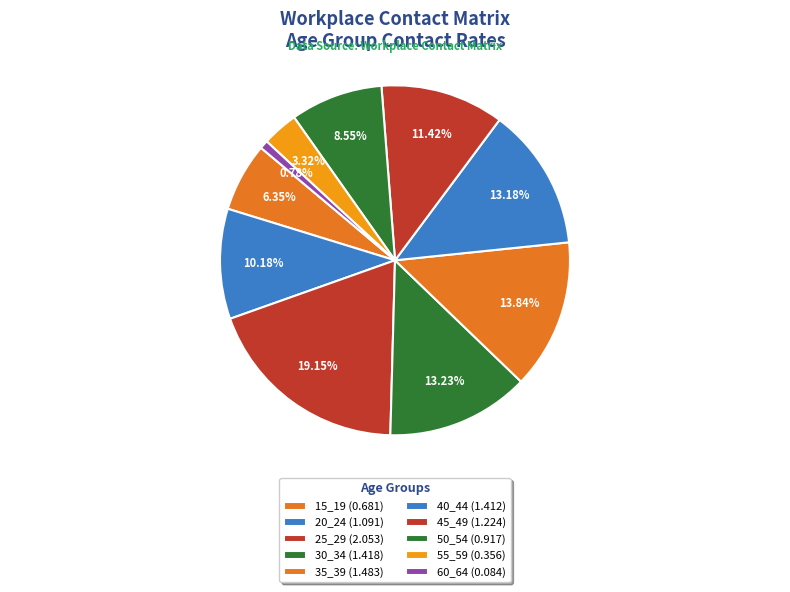

Count the number of slices in the pie.

10